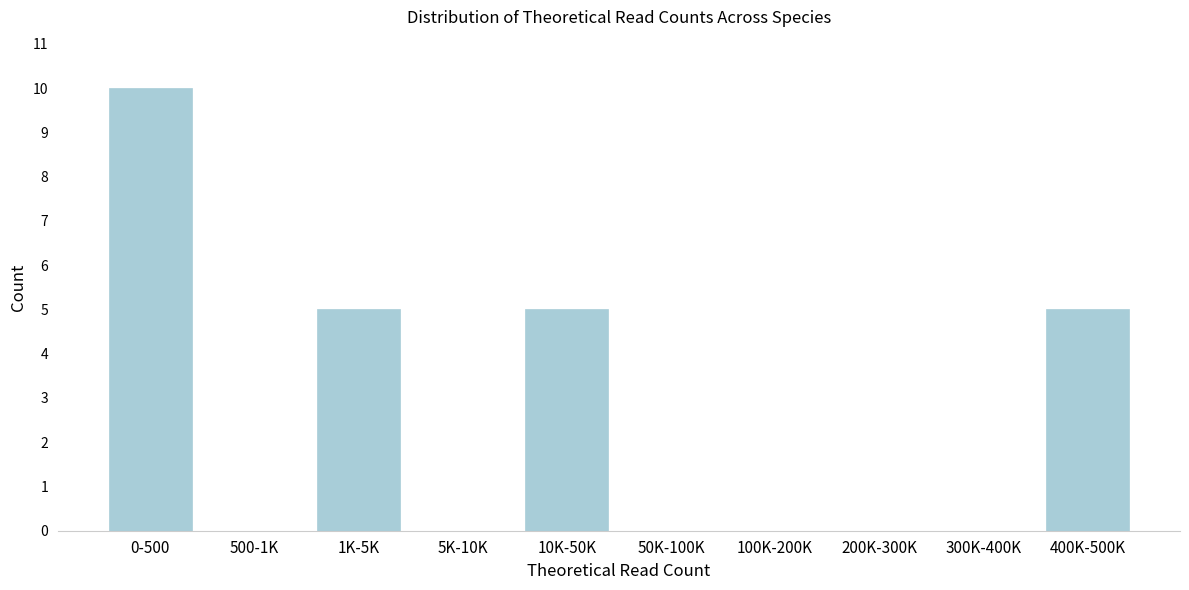

Reading left to right, what are all the values shown in this chart?

0-500=10	500-1K=0	1K-5K=5	5K-10K=0	10K-50K=5	50K-100K=0	100K-200K=0	200K-300K=0	300K-400K=0	400K-500K=5